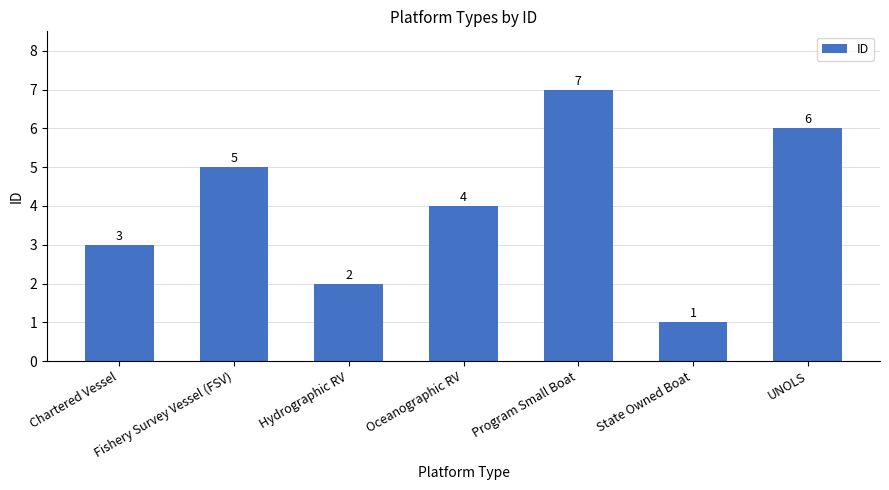

What is the smallest value displayed?

1